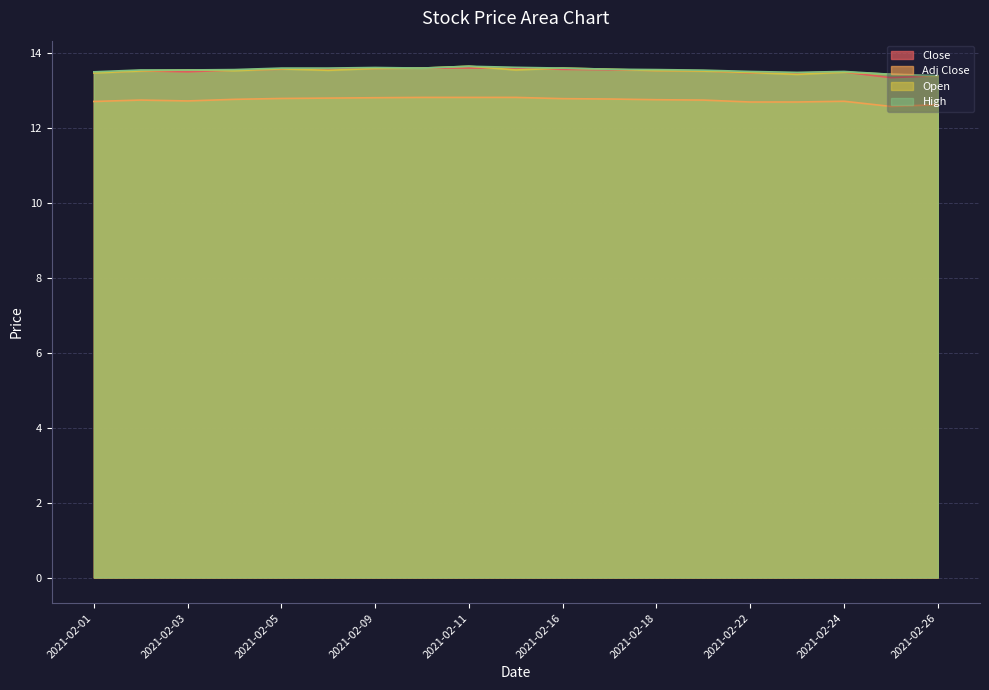

Which series has the largest total across all categories?

High